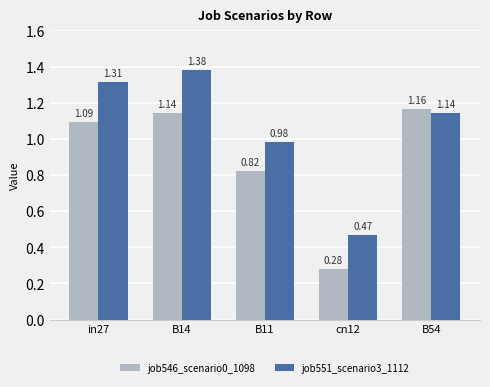

Which series changed the most between in27 and B14?

job551_scenario3_1112